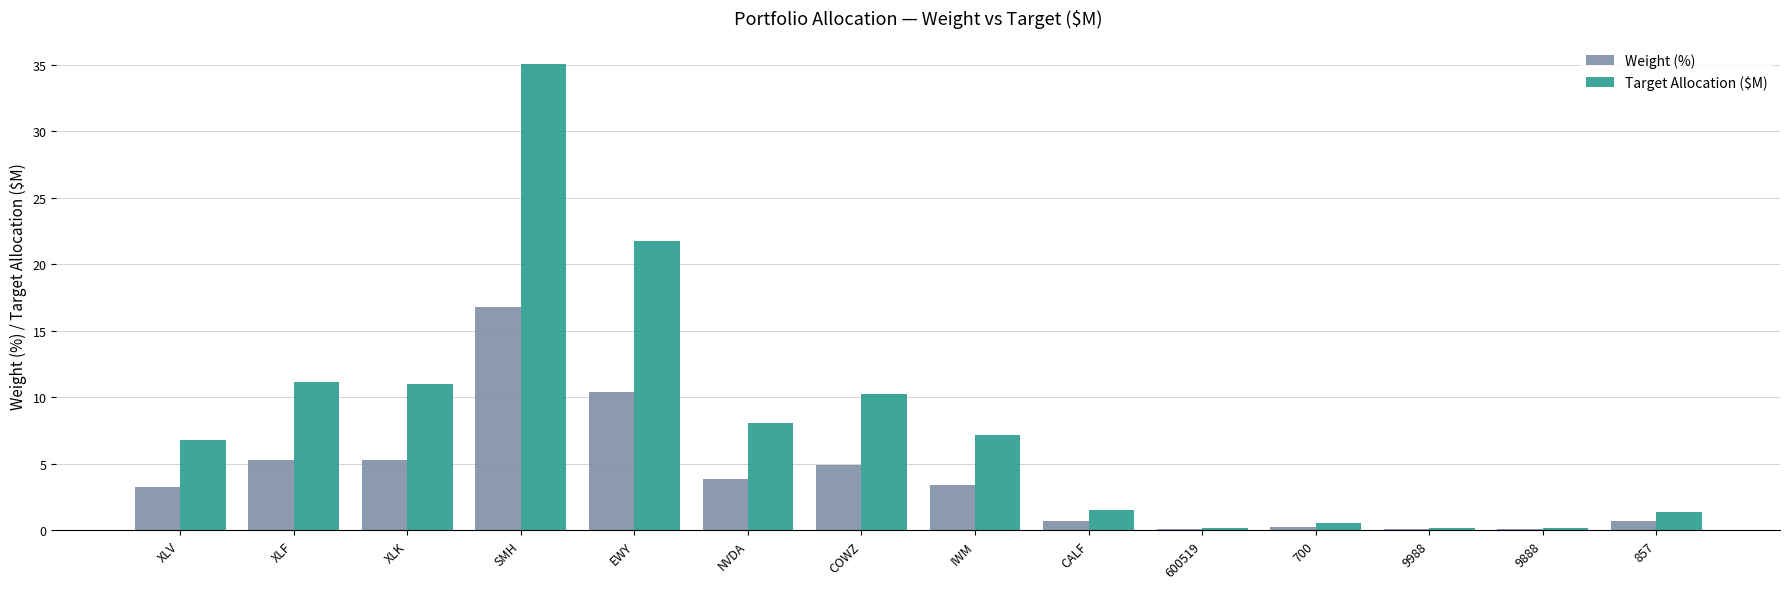

What is the total value across all series at XLK?

16.3